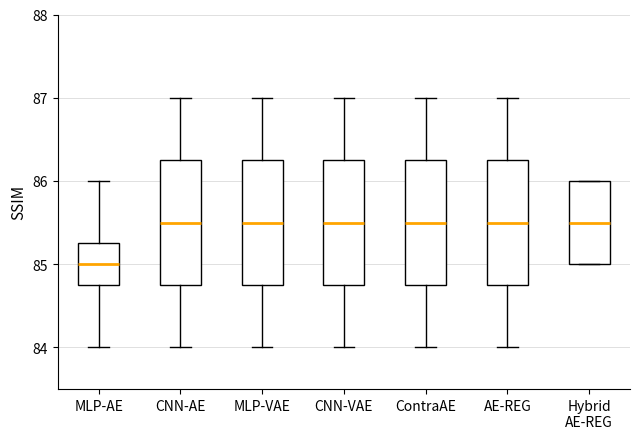

Reading left to right, read every box against the y-axis: the position of its median line, the range the box covers, and the ends of its whiskers. The values are not printed on the chart, so give them approximately, as read against the axis.

MLP-AE: median 85.0, box 84.8 to 85.3, whiskers 84.0 to 86.0
CNN-AE: median 85.5, box 84.8 to 86.3, whiskers 84.0 to 87.0
MLP-VAE: median 85.5, box 84.8 to 86.3, whiskers 84.0 to 87.0
CNN-VAE: median 85.5, box 84.8 to 86.3, whiskers 84.0 to 87.0
ContraAE: median 85.5, box 84.8 to 86.3, whiskers 84.0 to 87.0
AE-REG: median 85.5, box 84.8 to 86.3, whiskers 84.0 to 87.0
Hybrid AE-REG: median 85.5, box 85.0 to 86.0, whiskers 85.0 to 86.0